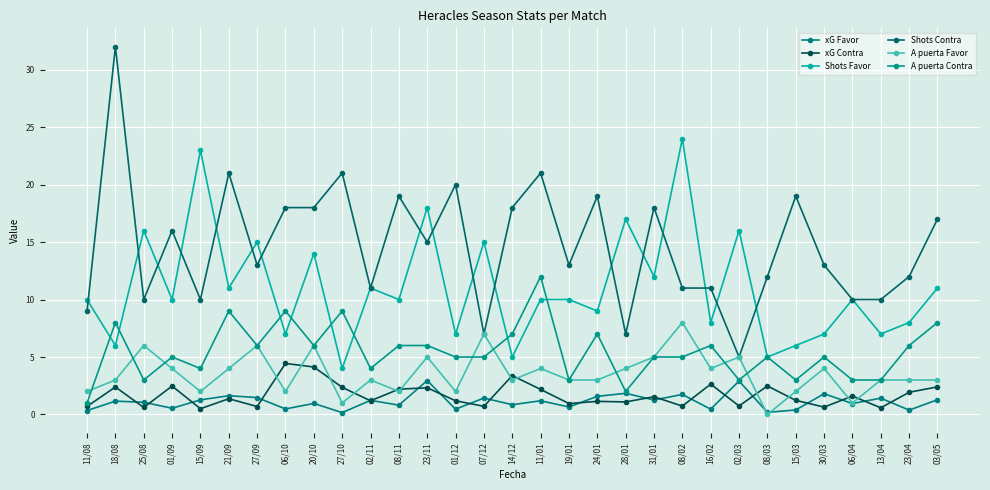

How many lines are shown in the chart?

6